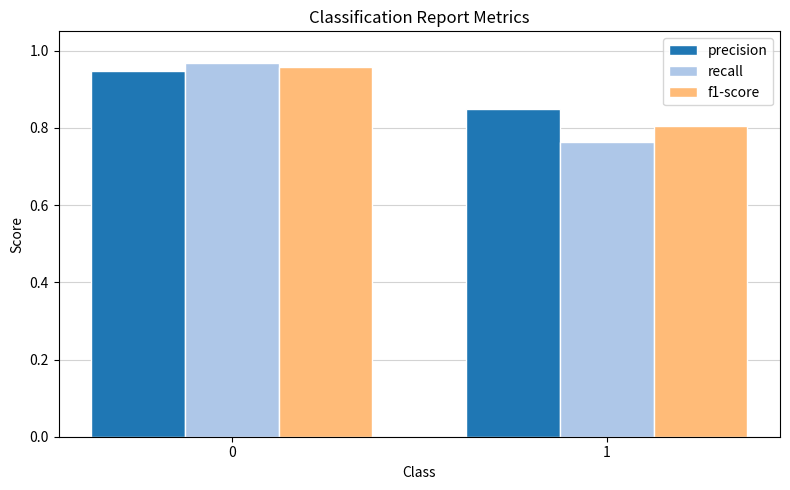

What is the total value across all series at 0?

2.9